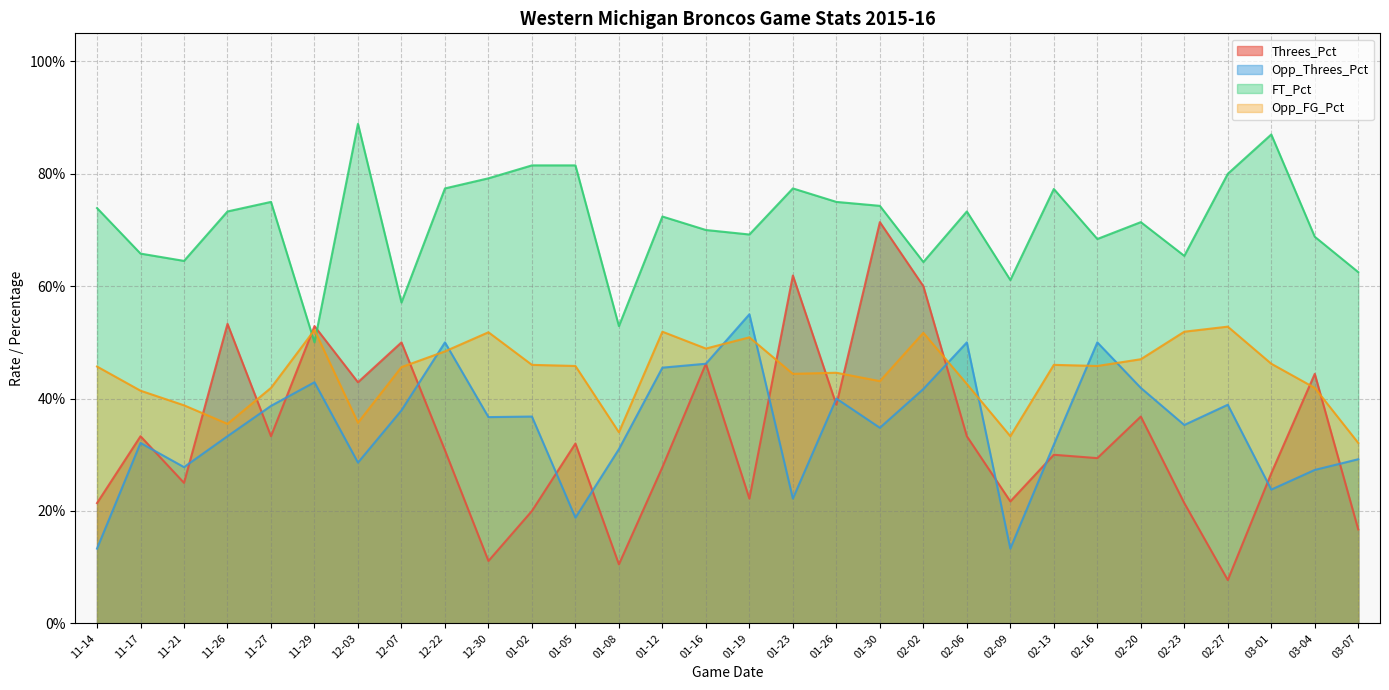

How many interior local peaks does the FT_Pct series have?

8